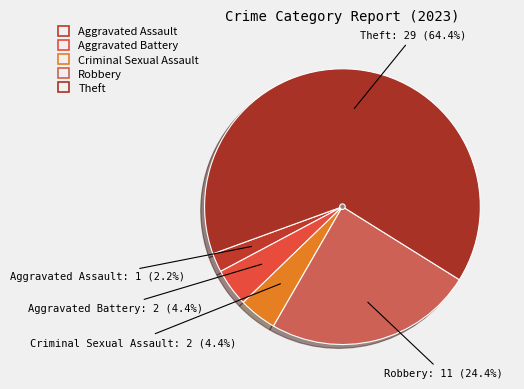

Is it true that Aggravated Battery is 18% of the pie?

False